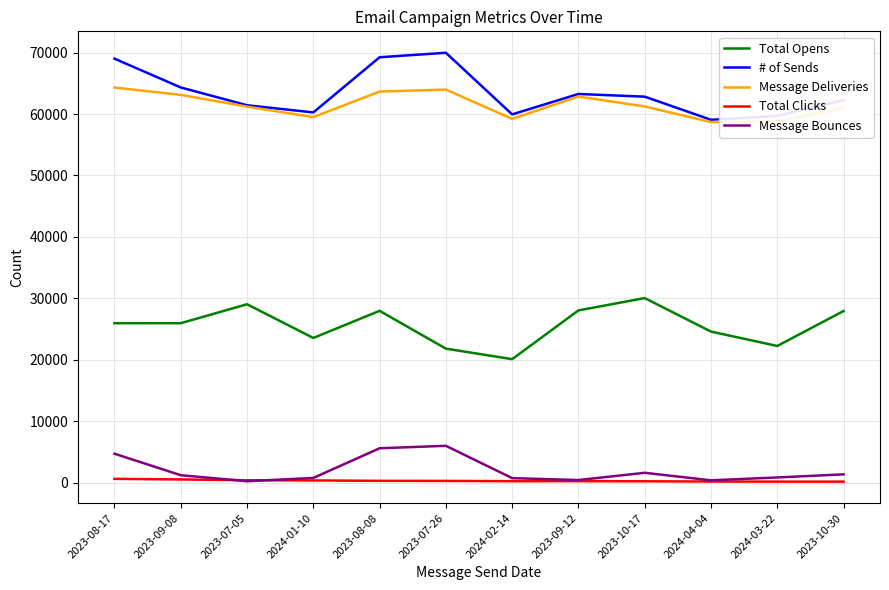

Which series changed the most between 2023-07-26 and 2024-02-14?

# of Sends